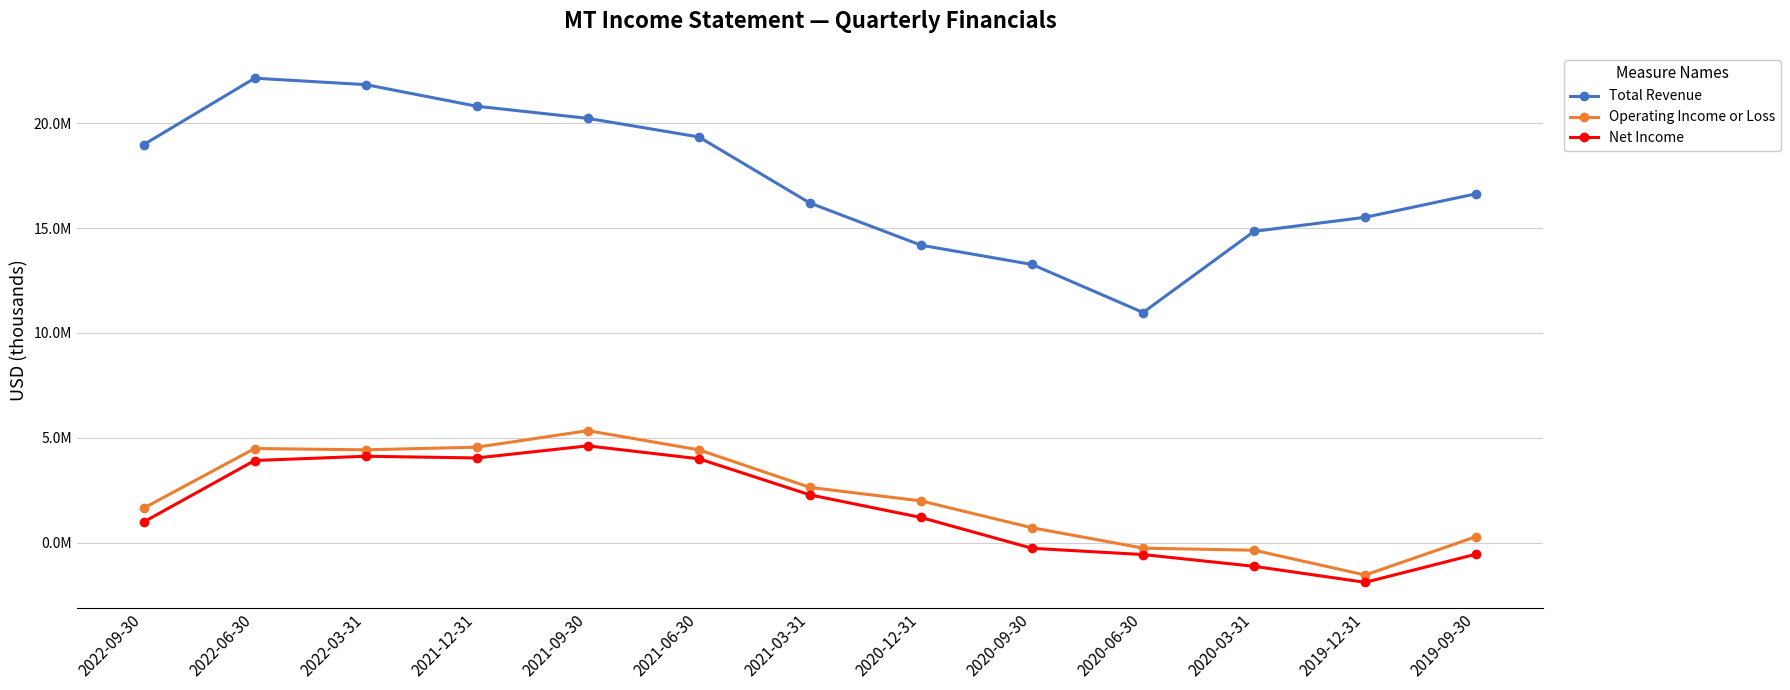

Is it true that Total Revenue equals 25715411 at 2019-09-30?

False